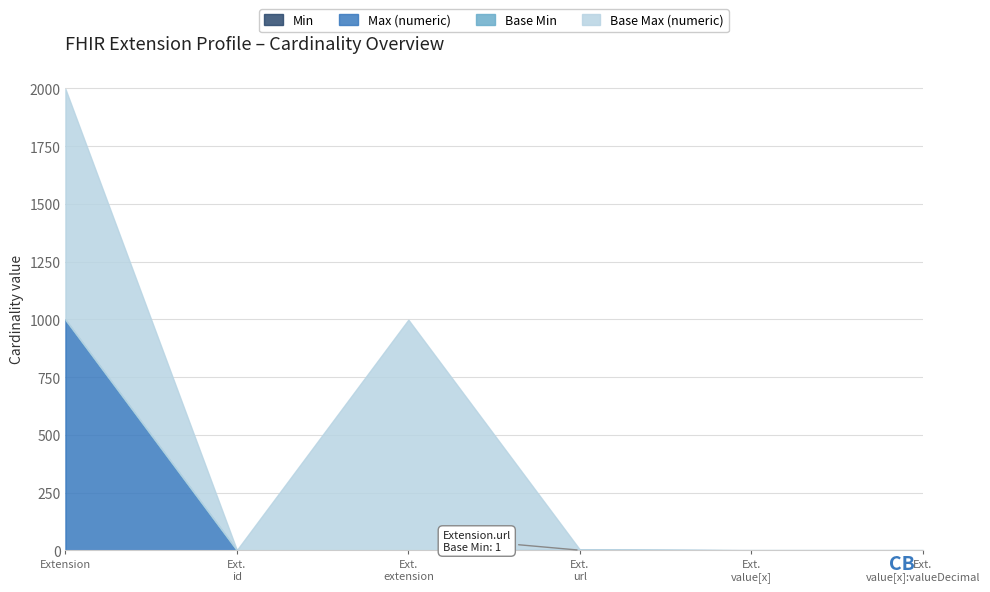

True or false: Base Min and Max (numeric) intersect in this chart.

False